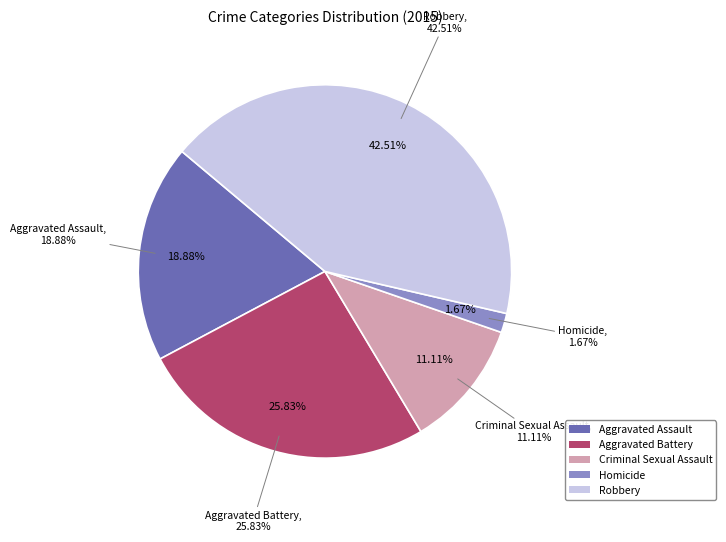

What portion of the pie excludes Aggravated Assault?

81.1%